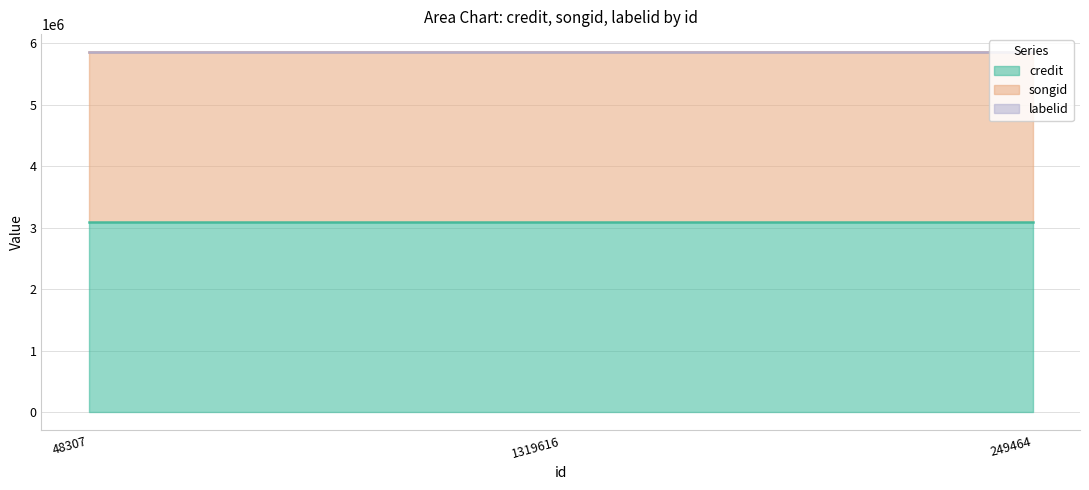

What is the label of the 3rd point from the left?

249464